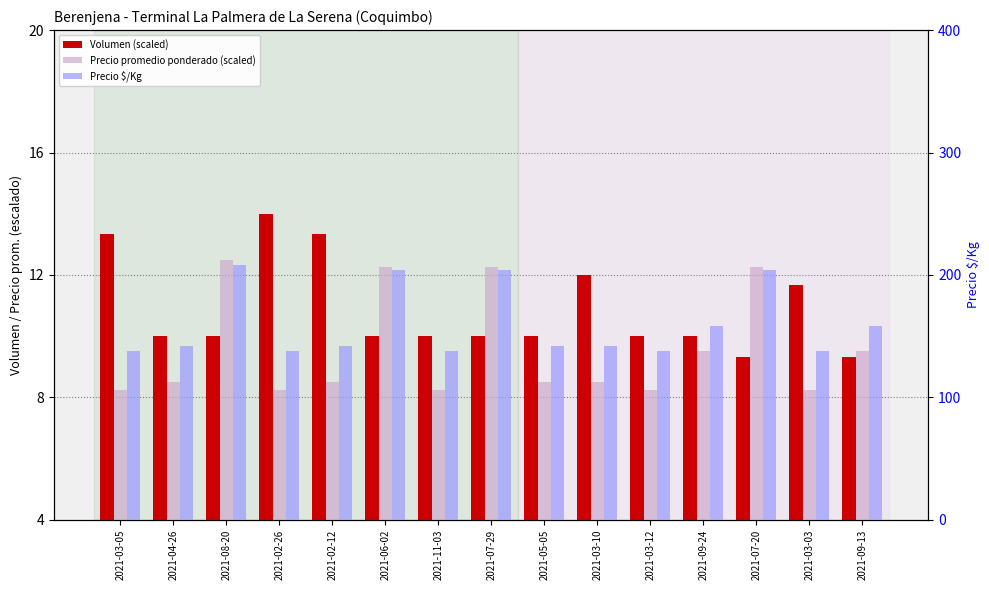

What is the minimum value shown in the chart?

8.2